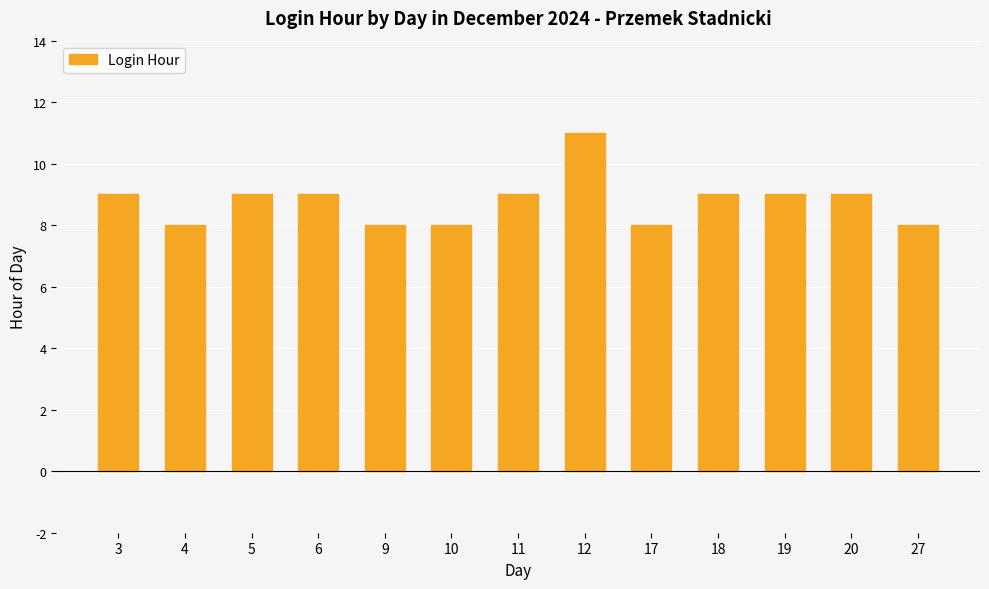

What is the value of the 13th bar from the left?

8